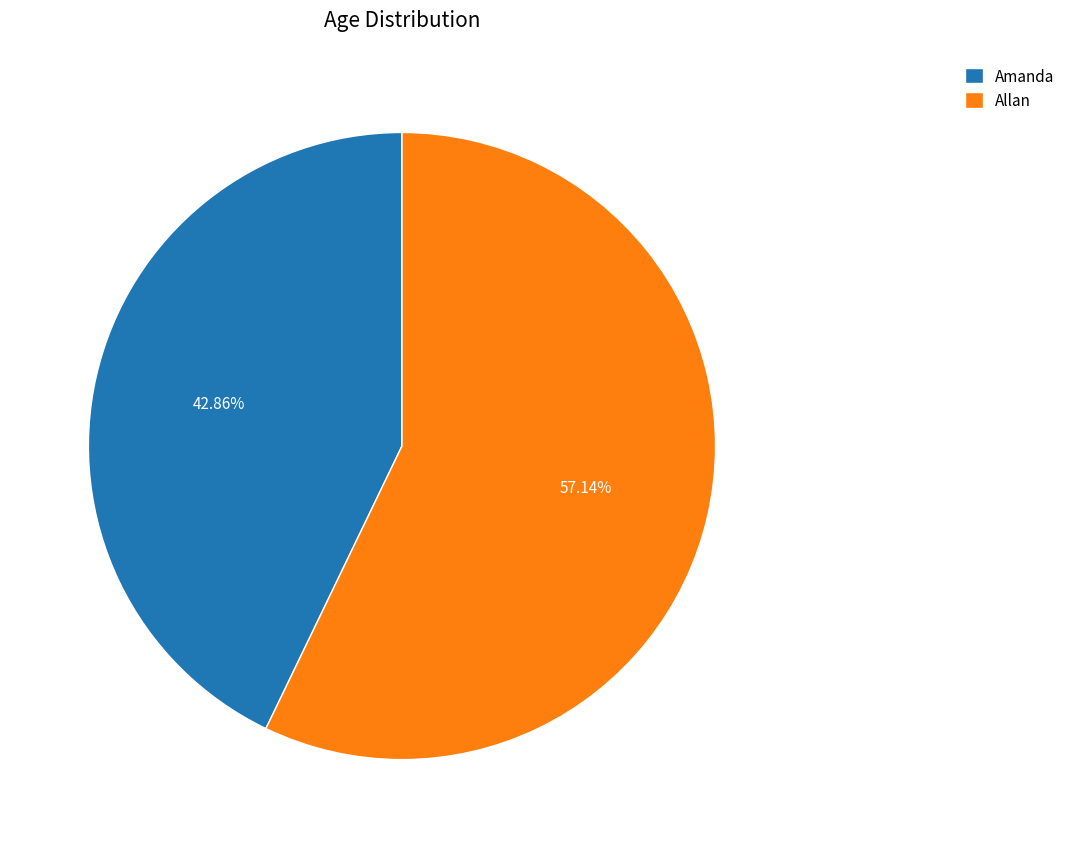

To the nearest percent, what is the difference between the Amanda and Allan slice percentages?

14%